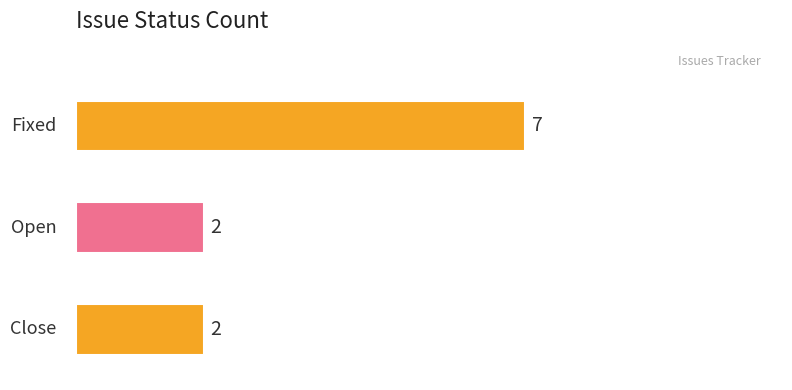

The value at Fixed is 7. True or false?

True